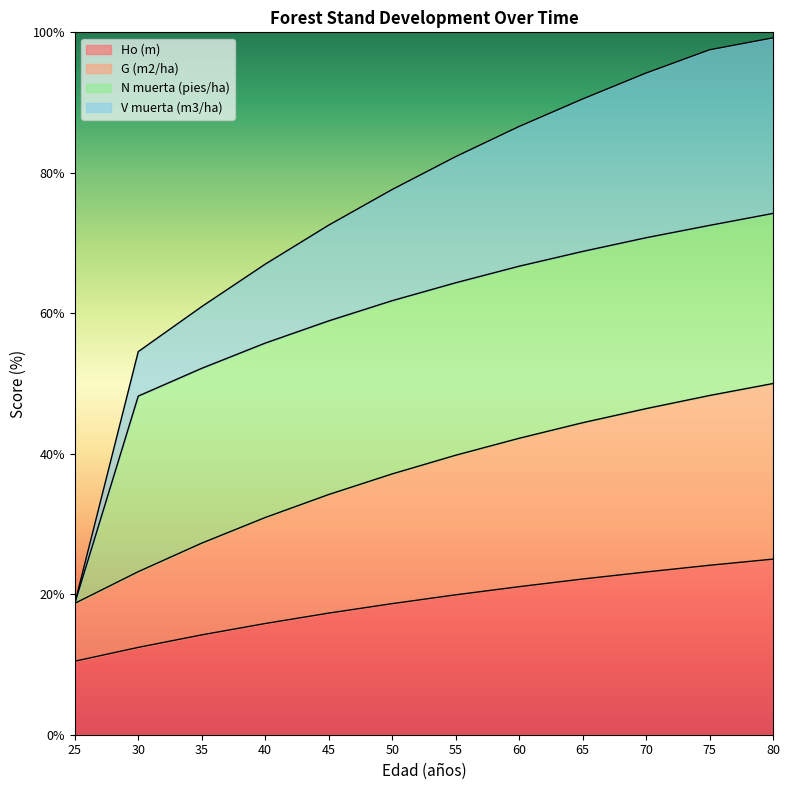

True or false: Ho (m) and G (m2/ha) intersect in this chart.

False